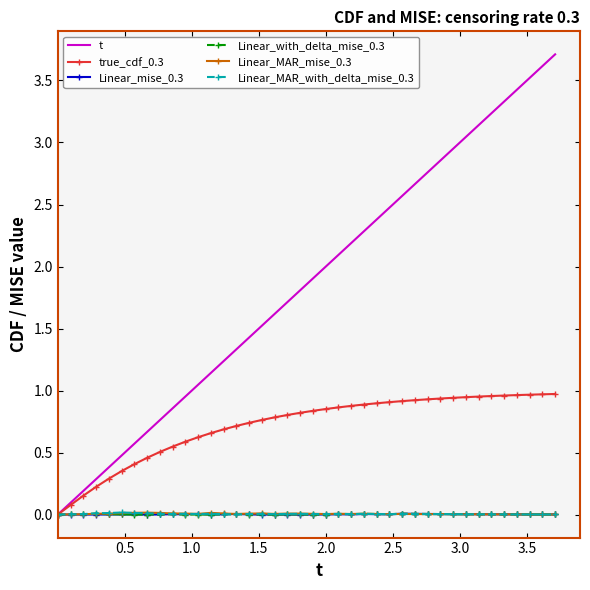

Which series has the widest spread of values?

t